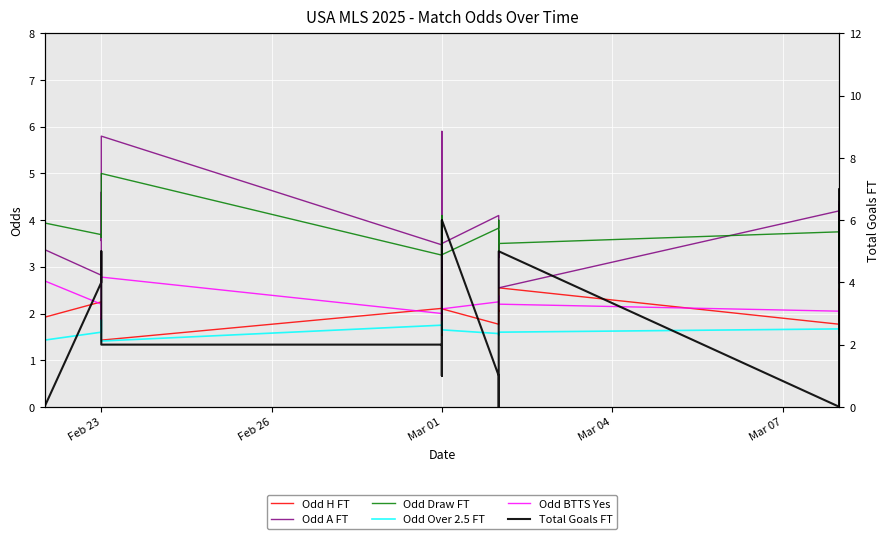

True or false: Odd Over 2.5 FT and Odd Draw FT intersect in this chart.

False